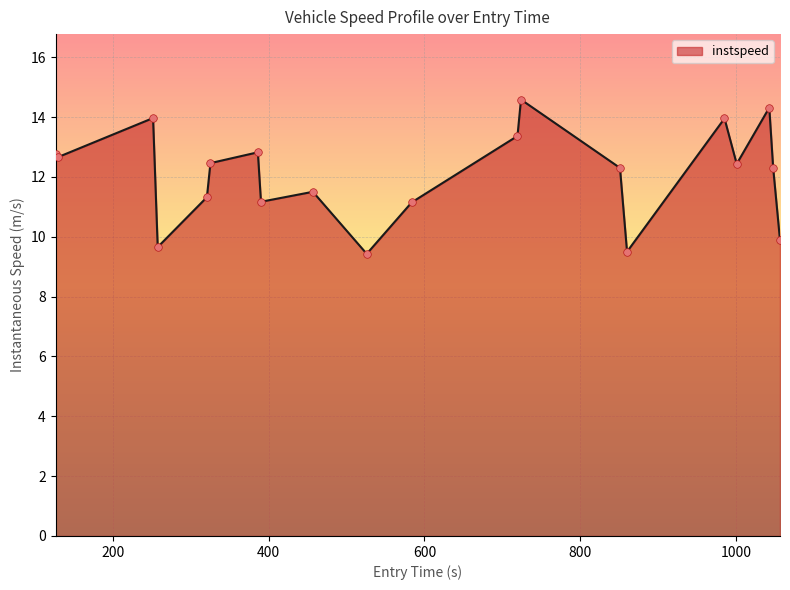

What is the smallest value displayed?

9.4